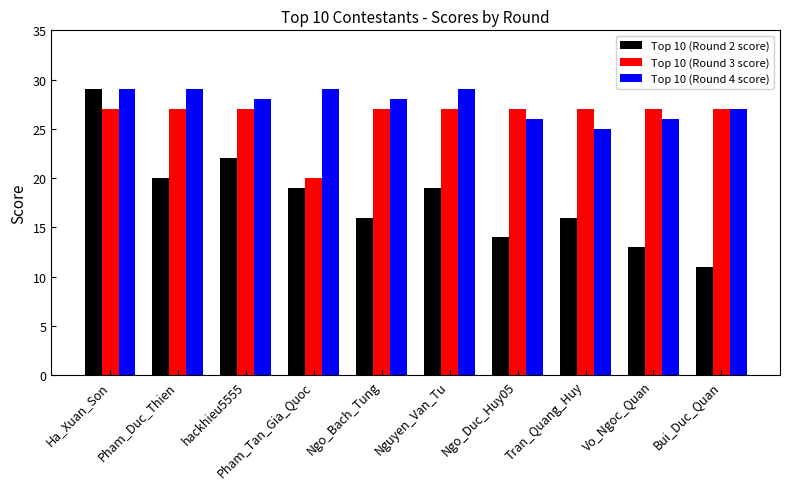

At which category does the chart reach its minimum across all series?

Bui_Duc_Quan